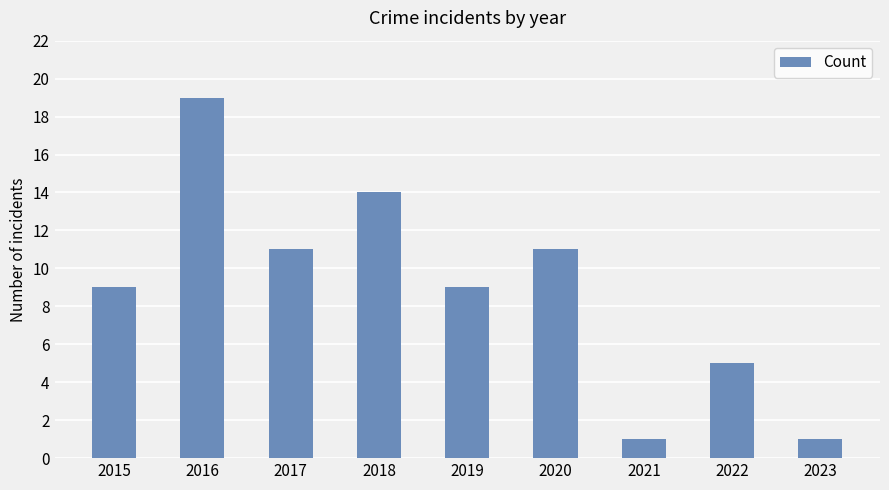

What is the minimum value shown in the chart?

1